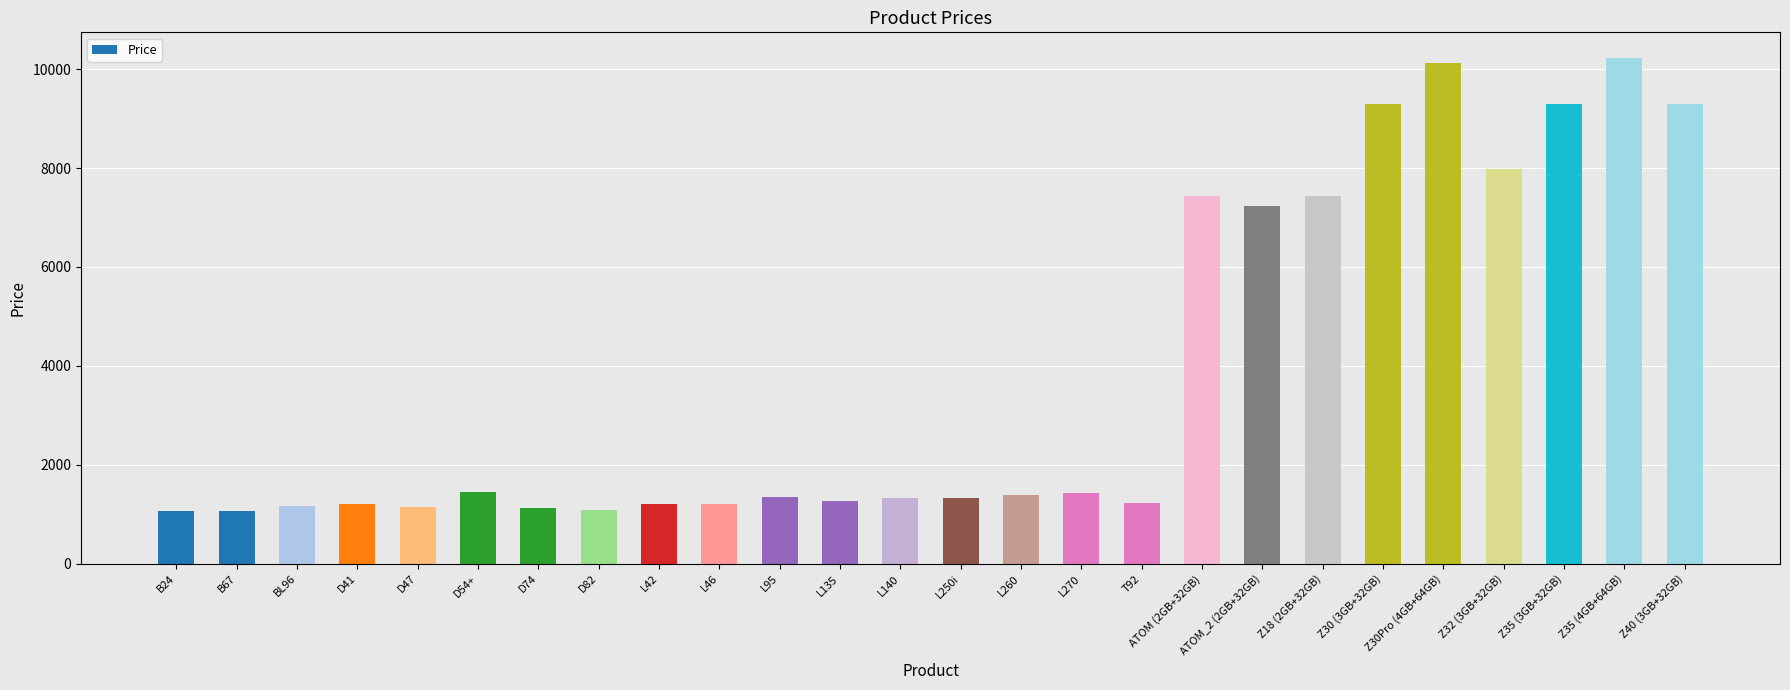

How many values are below 1360?

13